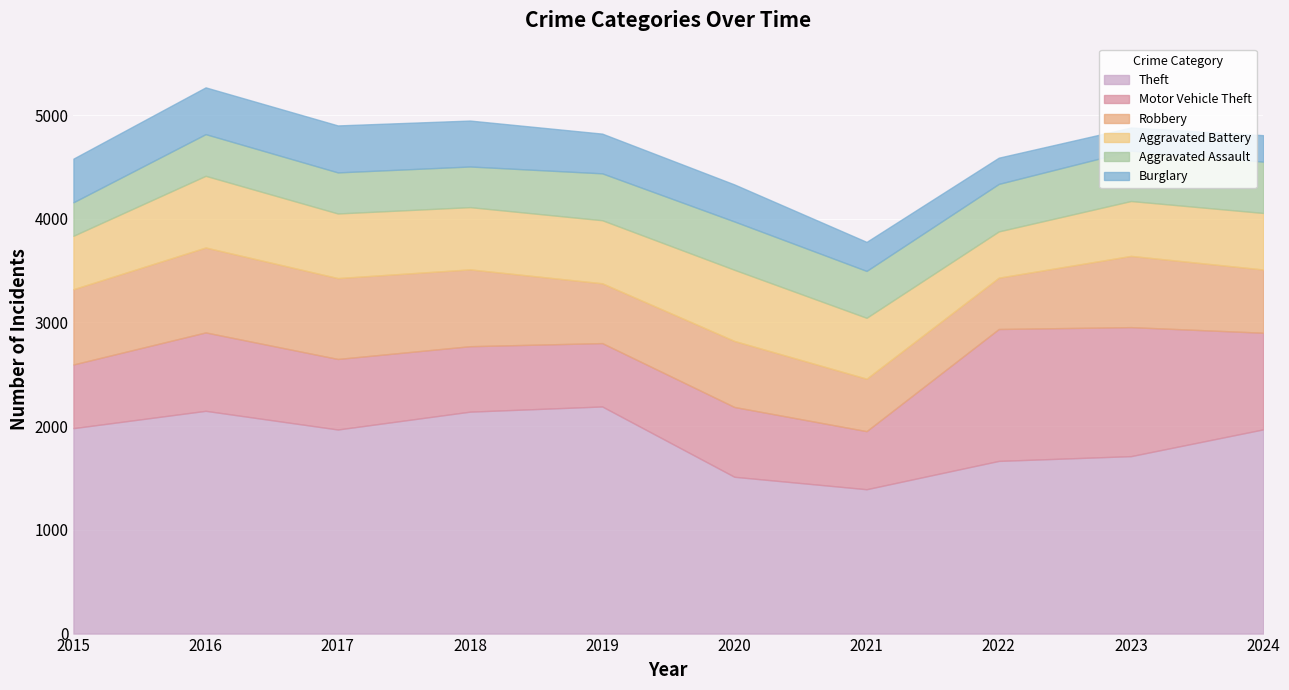

How many values in the Aggravated Battery series are below 600?

5